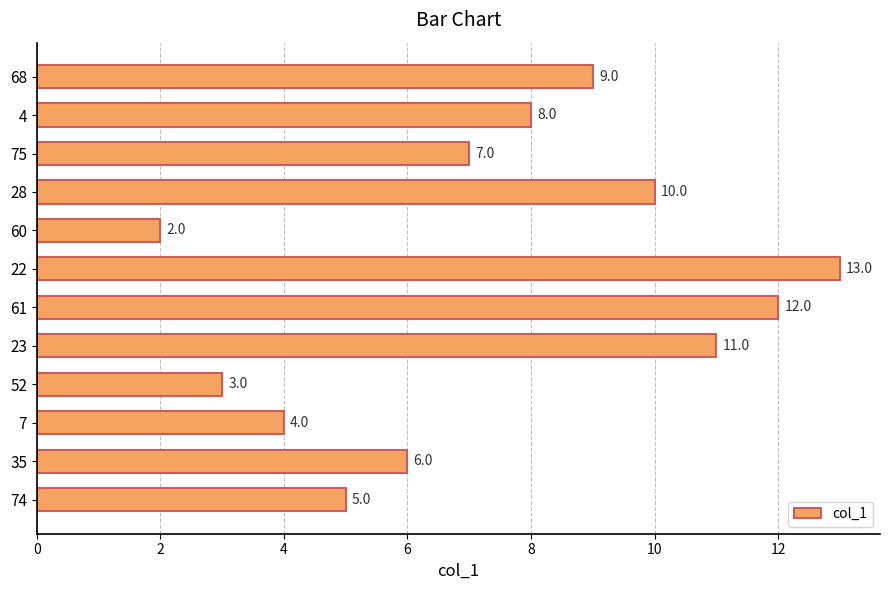

What is the maximum value shown in the chart?

13.0